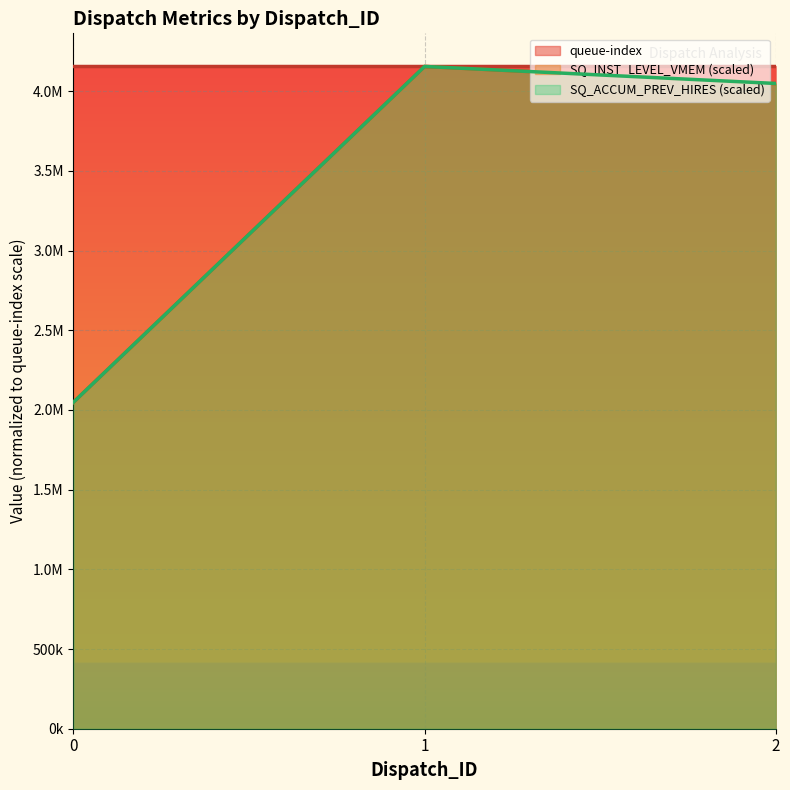

What is the difference between the maximum and minimum values in the SQ_INST_LEVEL_VMEM series?

2107440.6